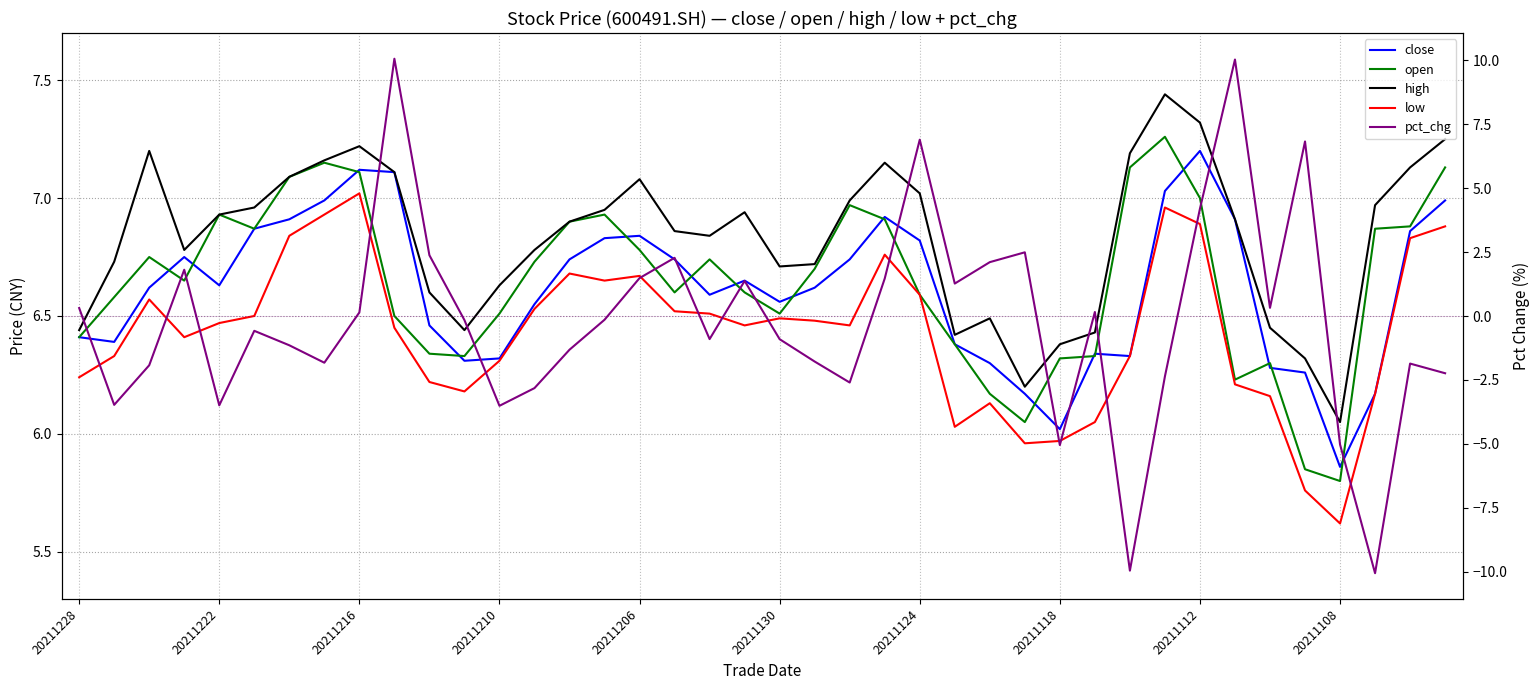

List the series in order of their peak value, lowest first.

low, close, open, high, pct_chg